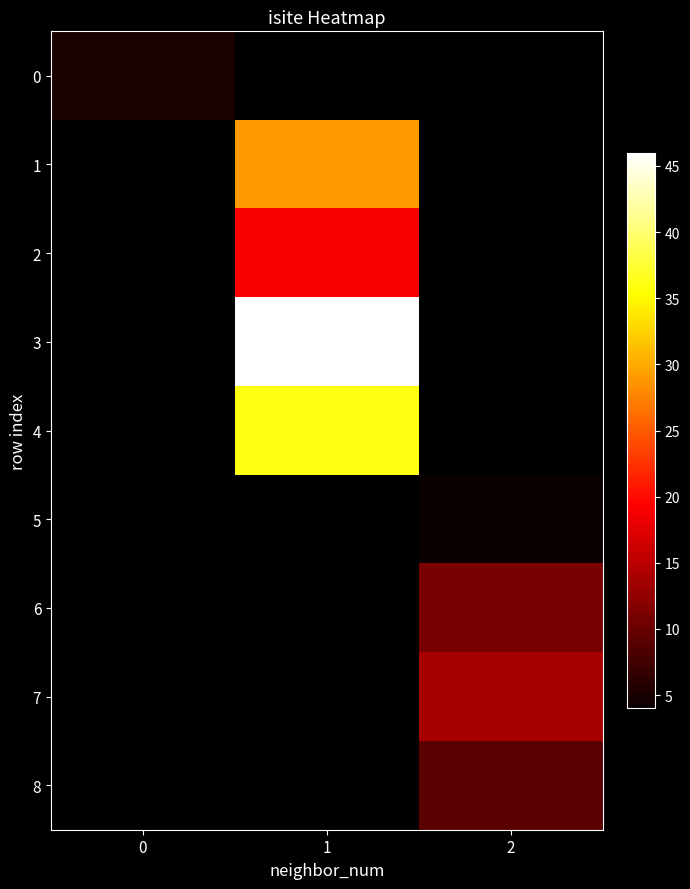

How many positive values does the 2 series have?

1